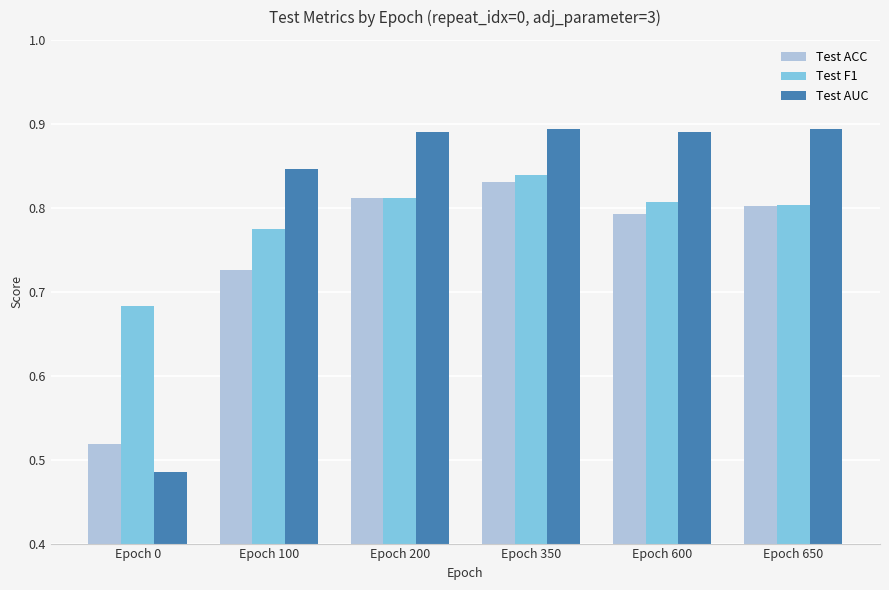

How many distinct data groups are displayed?

3